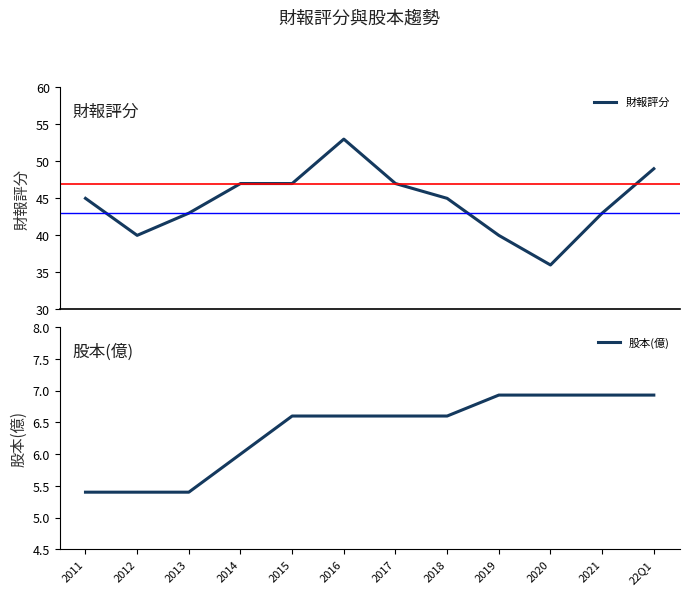

The 股本(億) series shows 2.6 at 2015. True or false?

False